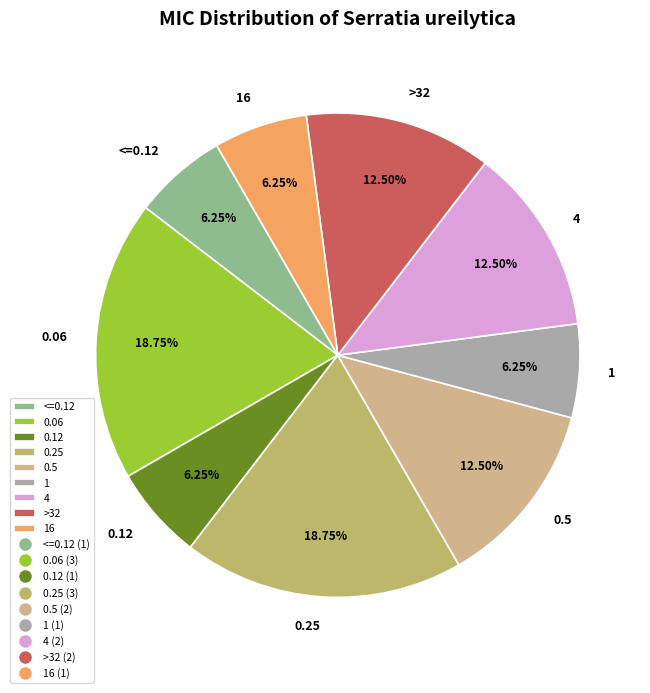

What is the ratio of the value at >32 to the value at 0.12?

2.0